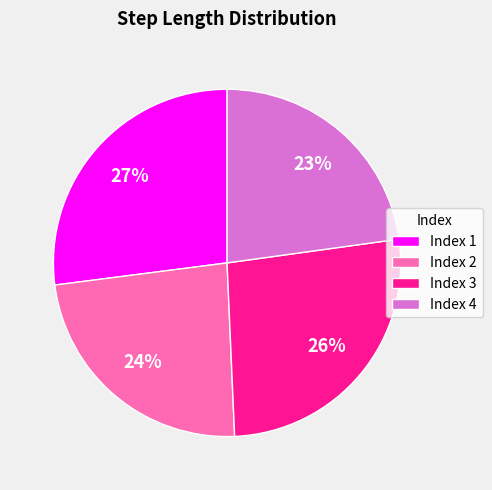

Is there a majority slice in this chart?

No